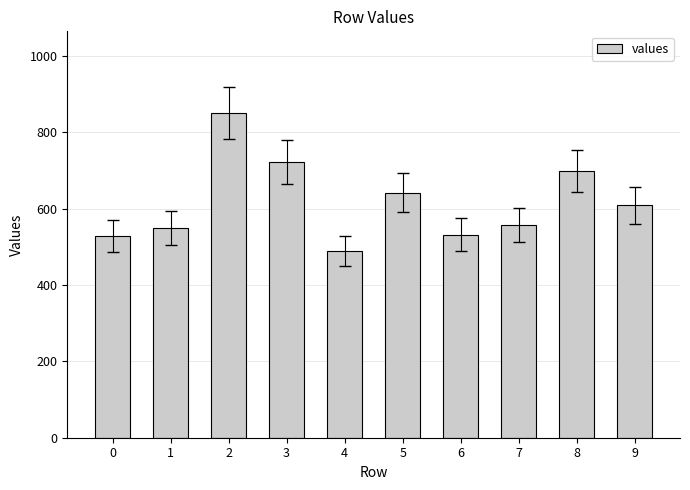

The value at 6 is 532. True or false?

True